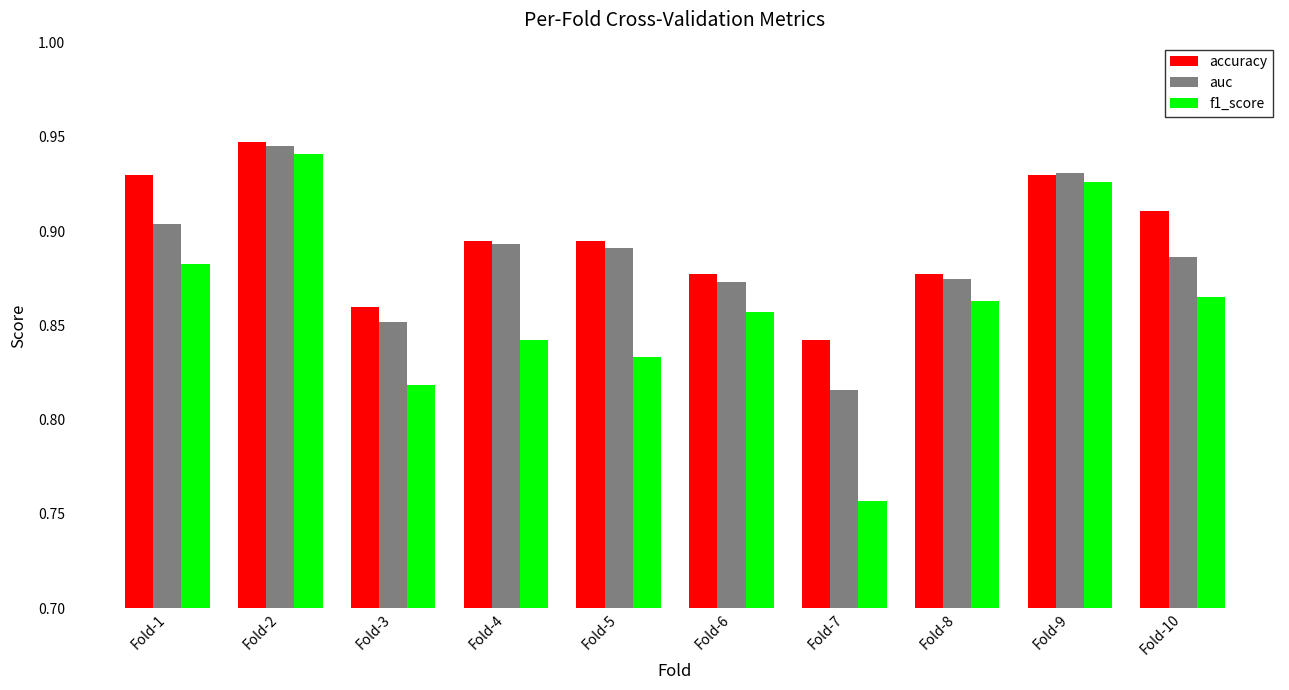

Is it true that auc equals 1.5 at Fold-9?

False